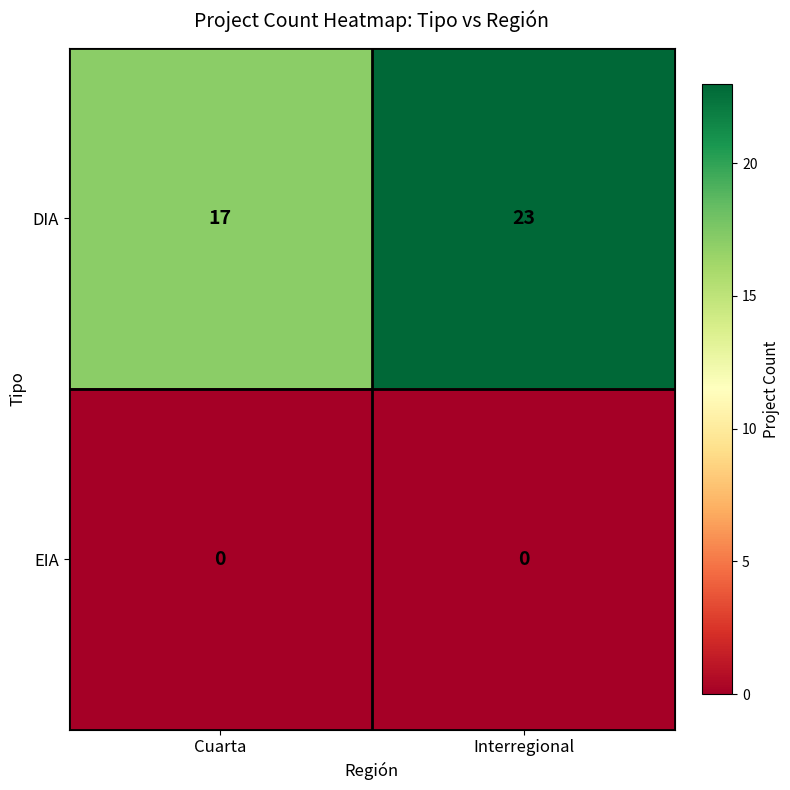

At Interregional, list the series in order from largest to smallest.

DIA, EIA